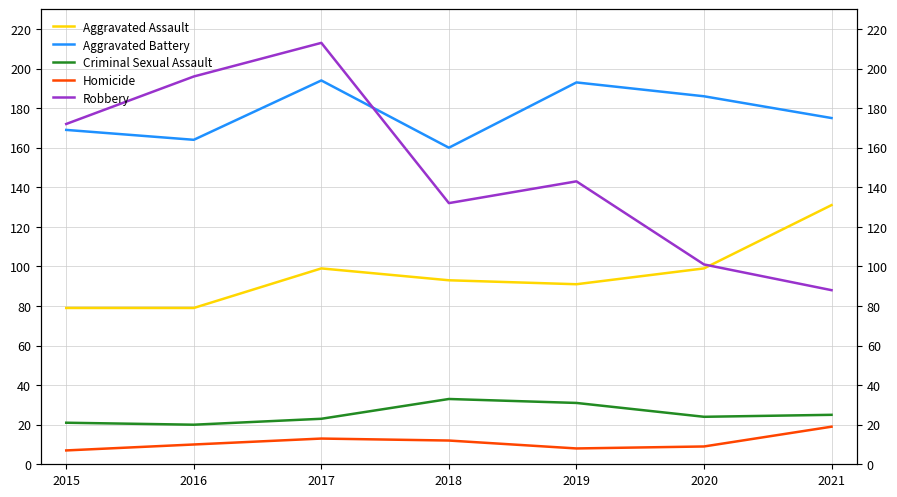

List the series in order of their peak value, highest first.

Robbery, Aggravated Battery, Aggravated Assault, Criminal Sexual Assault, Homicide